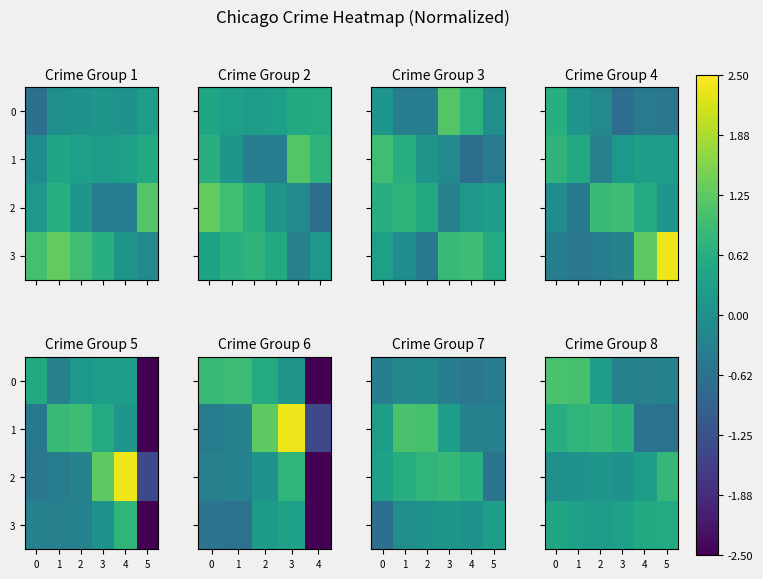

How many values in the 2 series exceed 0?

5